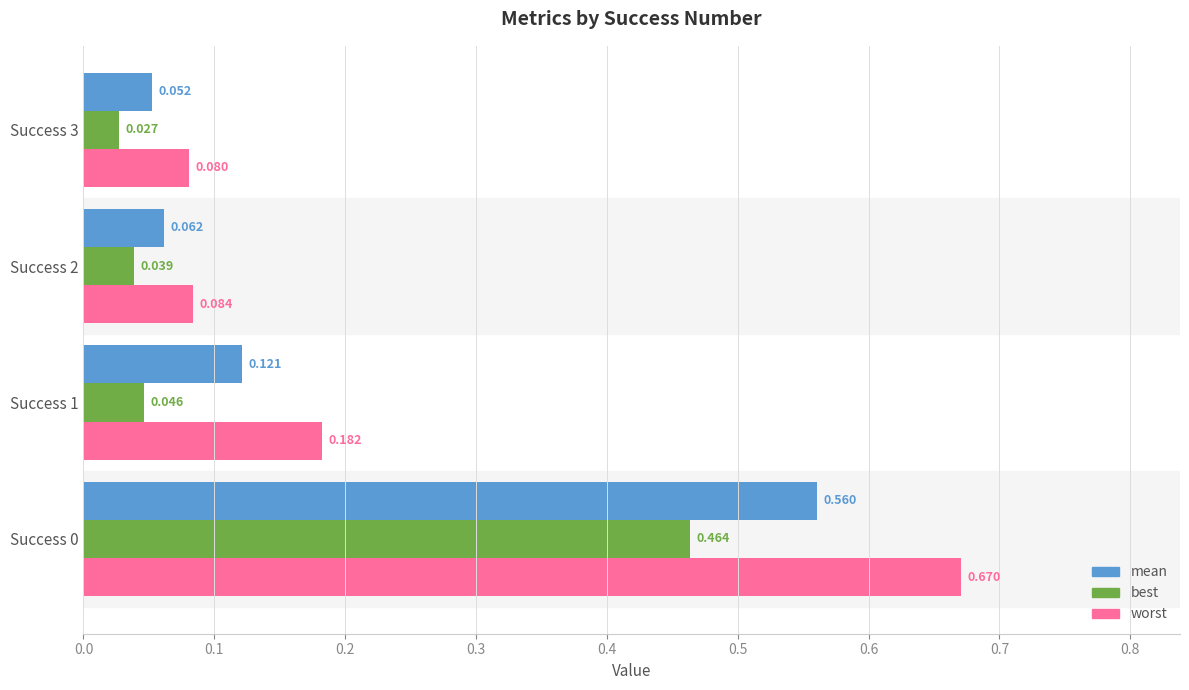

Which series has the widest spread of values?

worst